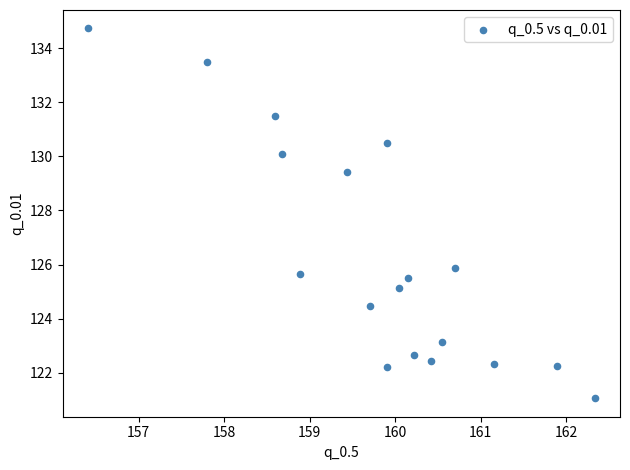

What is the range of X values (max minus min)?

5.9